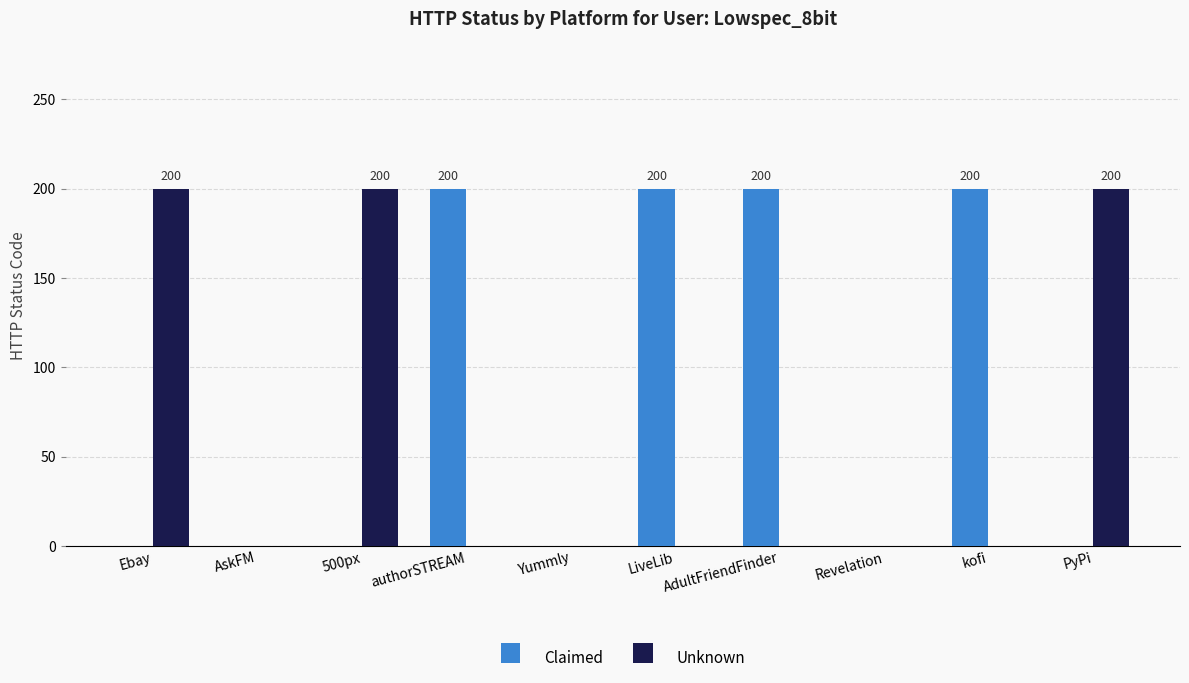

How many categories are shown in the chart?

10